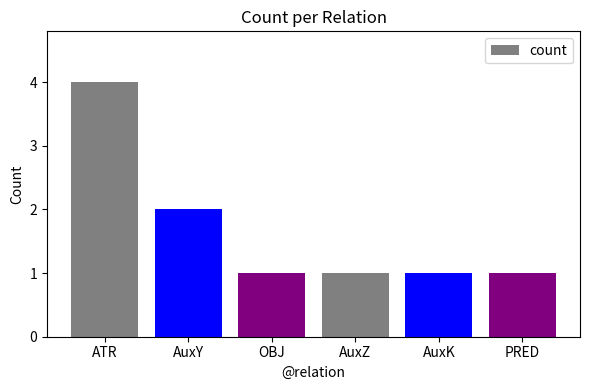

Between OBJ and AuxY, which is larger?

AuxY